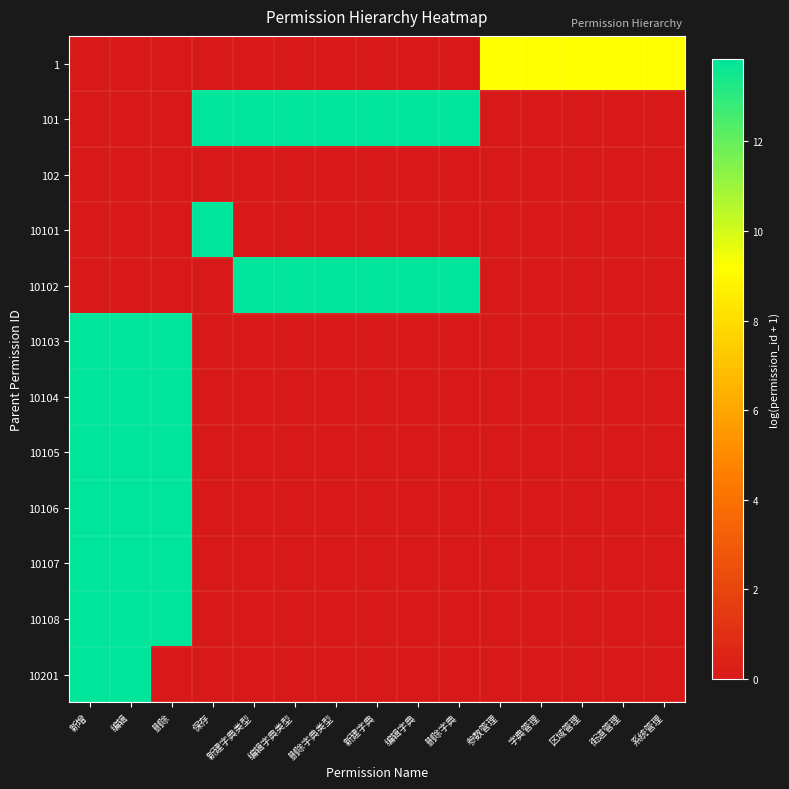

Which series changed the most between 删除 and 系统管理?

row_10